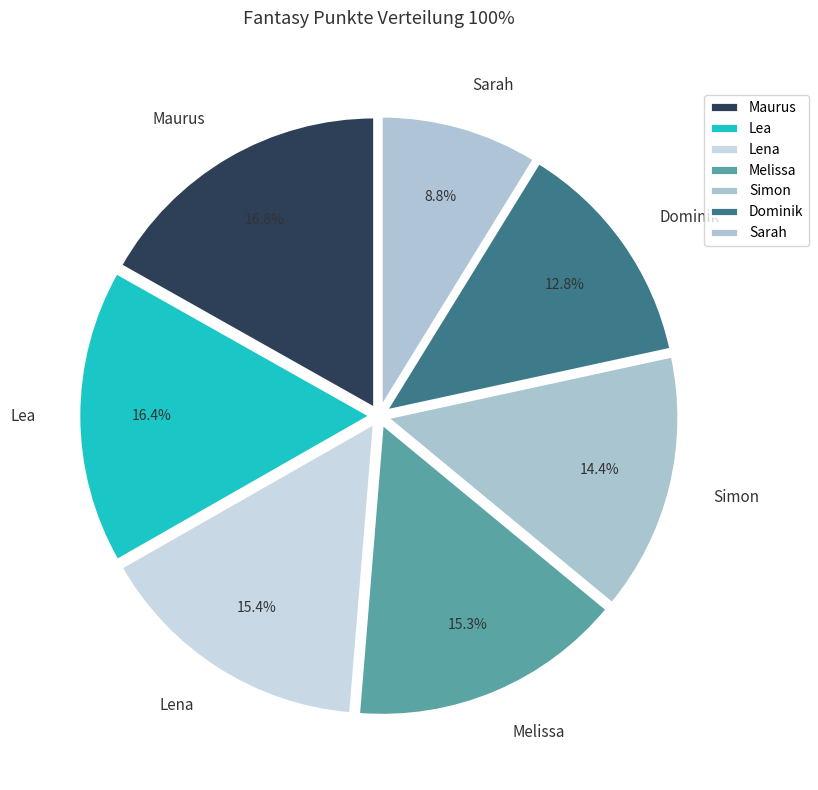

What percentage do Sarah and Lena together represent?

24.2%